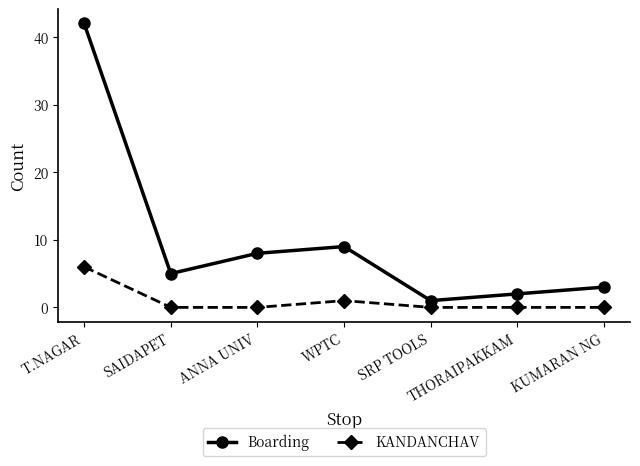

The value of KANDANCHAV at SAIDAPET is 2. True or false?

False